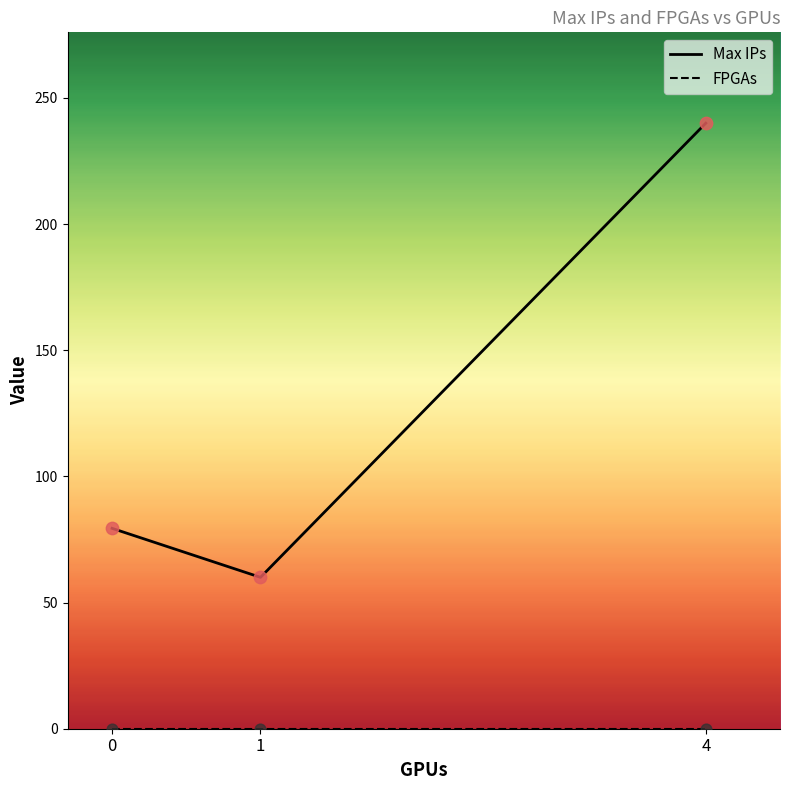

What is the total value across all series at 1?

60.0